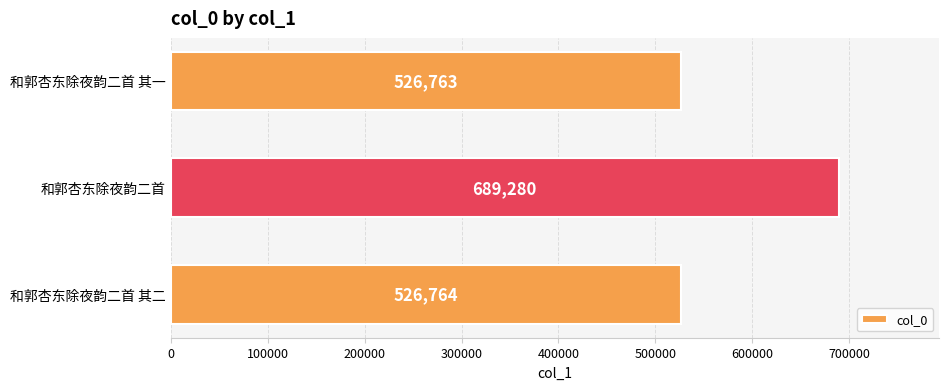

At which label is the value closest to 608021?

和郭杏东除夜韵二首 其二